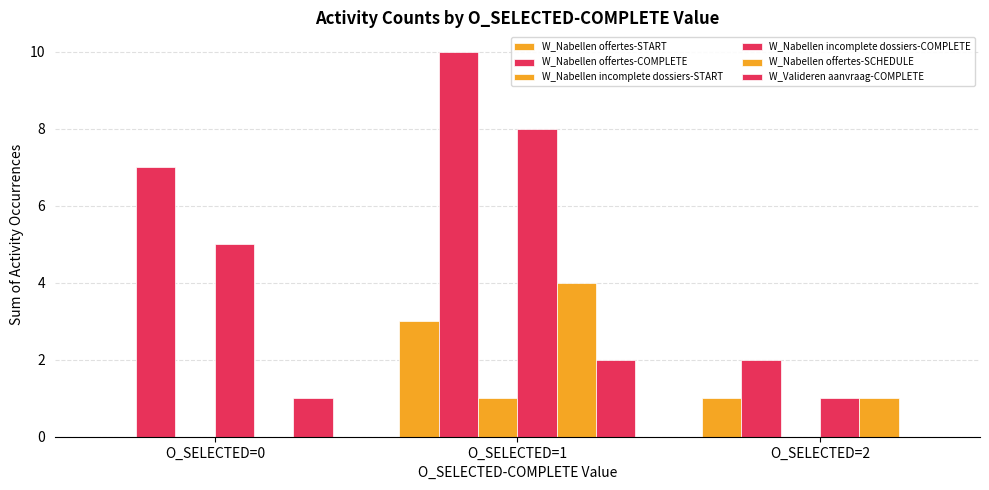

How many groups of bars are there?

3